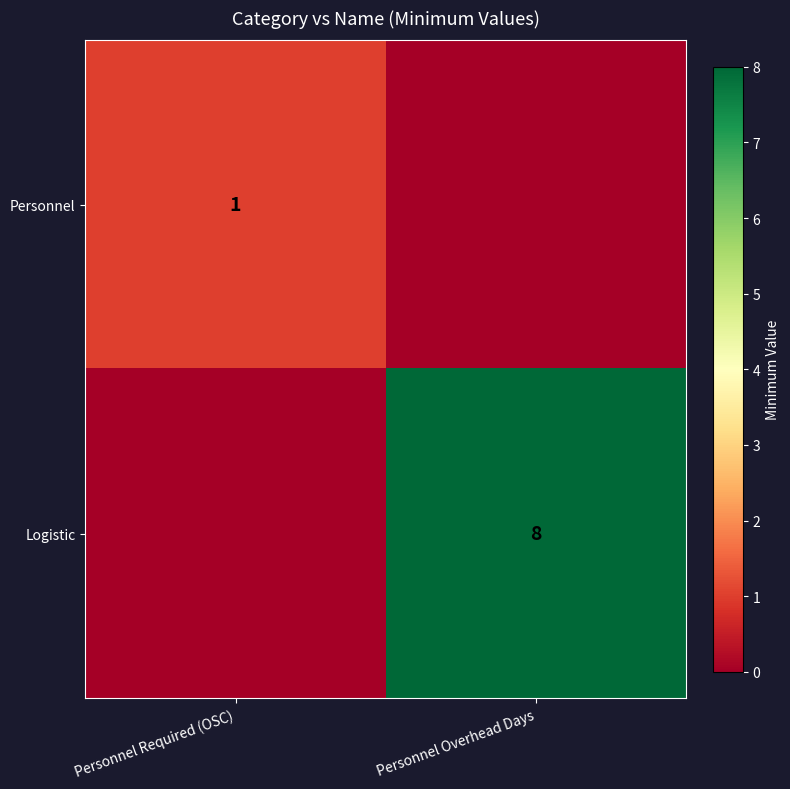

Is it true that Personnel equals 1 at Personnel Required (OSC)?

True